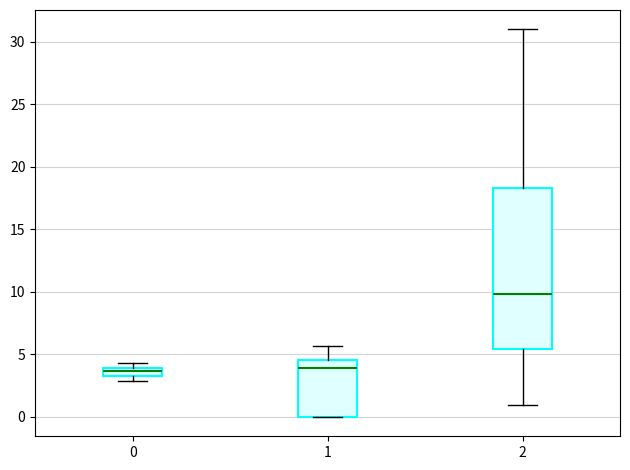

Comparing the boxes themselves (not the whiskers), which one is the tallest?

2